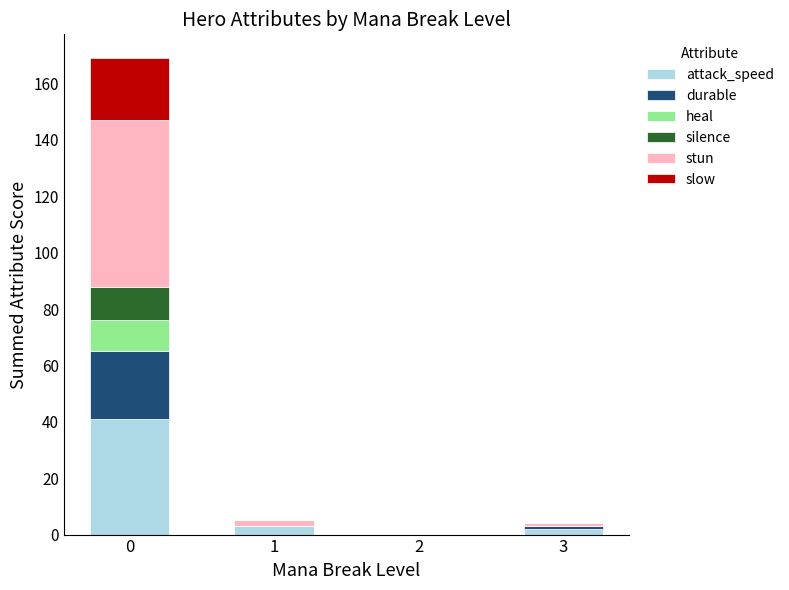

What is the highest value of the attack_speed series?

41